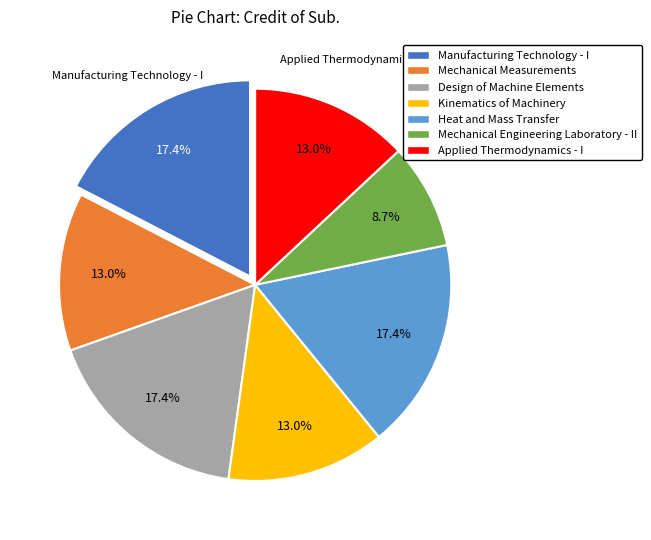

To the nearest percent, what portion does Design of Machine Elements represent?

17%